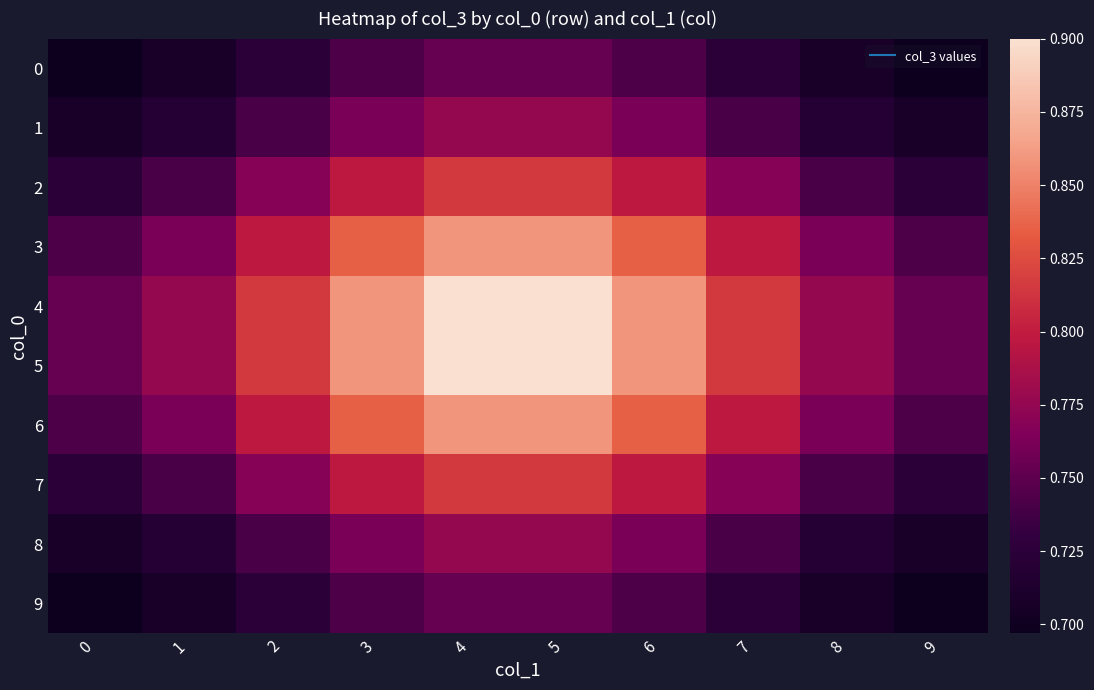

Between 8 and 3, which is larger?

3